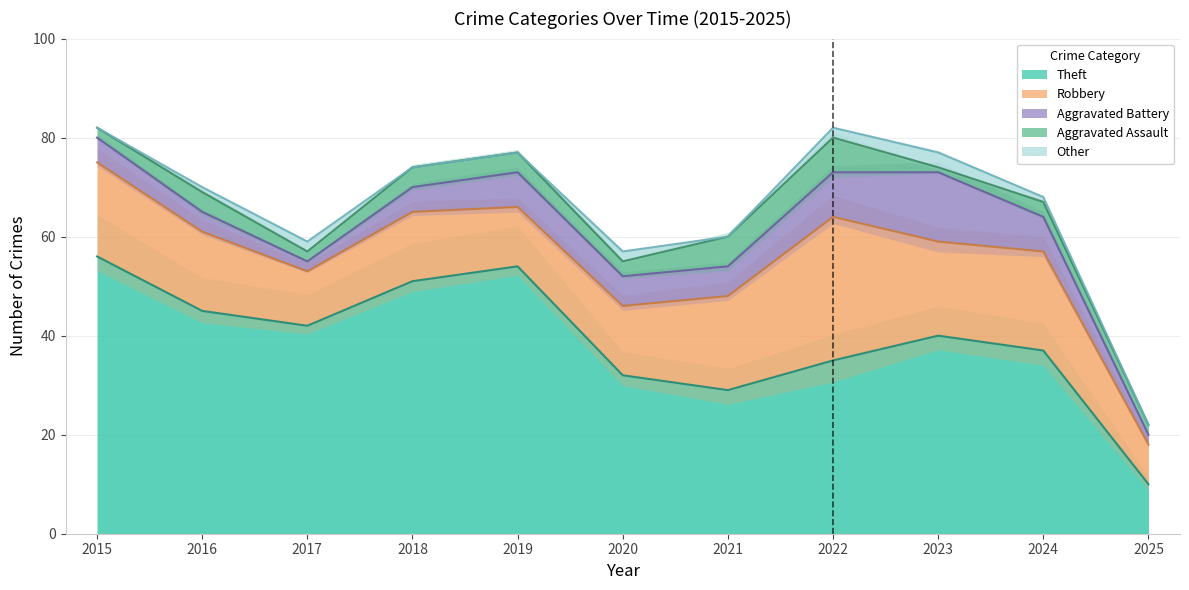

True or false: Theft and Aggravated Assault cross at least once.

False